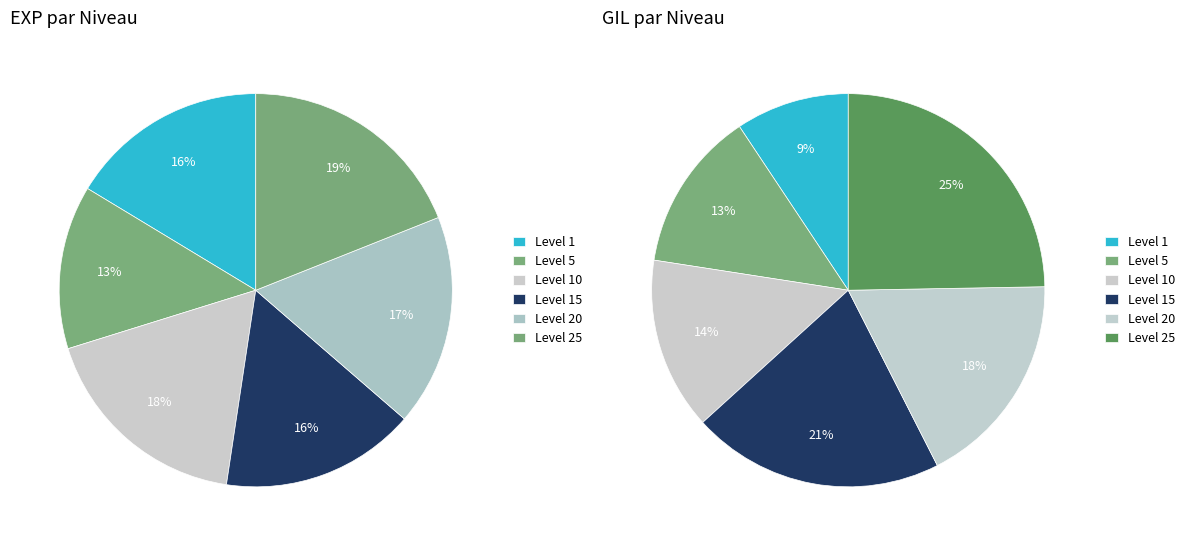

Is there a majority slice in this chart?

No